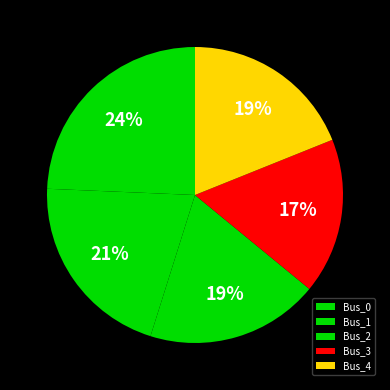

Is the sum of Bus_4 and Bus_0 greater than half?

No